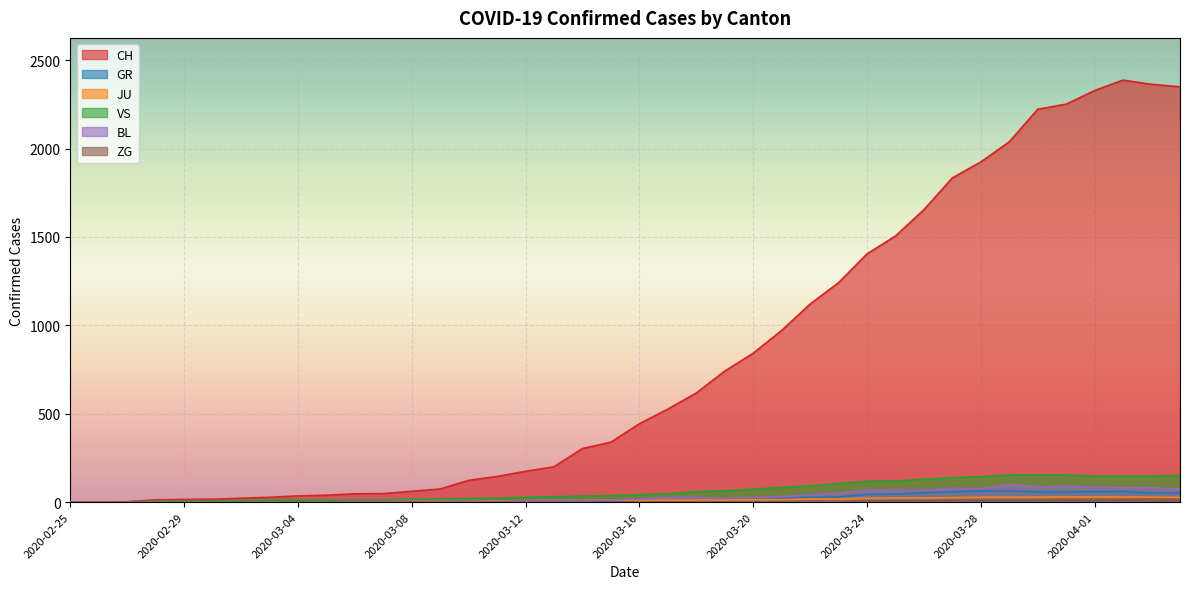

How many categories are shown in the chart?

40